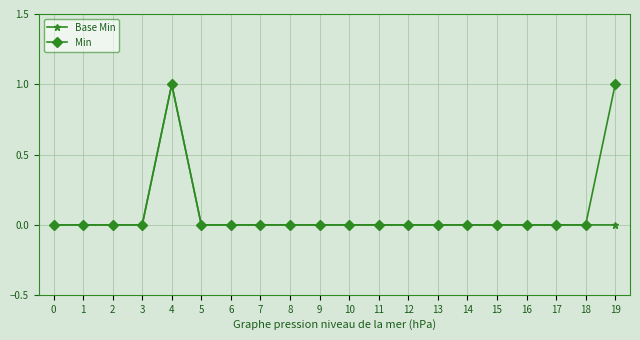

Count the Base Min values in the range 0 to 1.

20